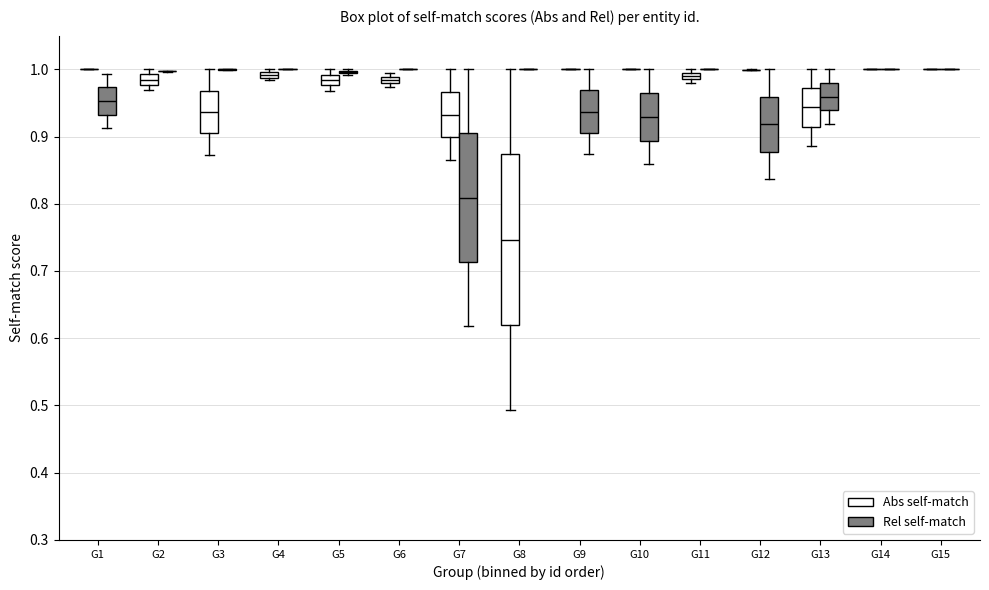

Where does the lower whisker of the box for G13 (Rel self-match) end on the y-axis? The values are not printed on the chart, so give them approximately, as read against the axis.

0.92